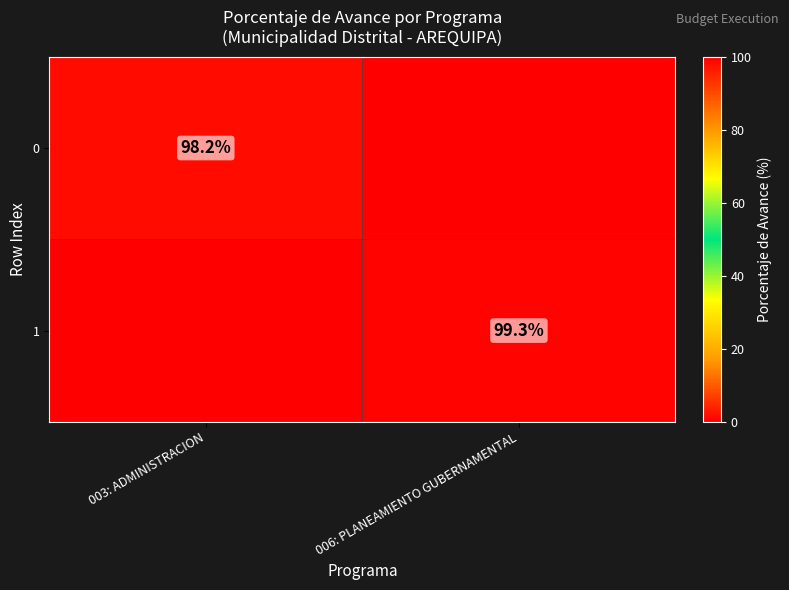

Is it true that 1 equals 99.3 at 006: PLANEAMIENTO GUBERNAMENTAL?

True